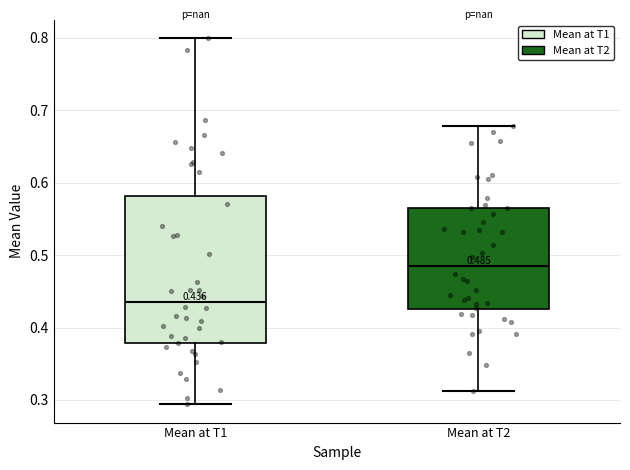

Which box is the tallest, from its lower edge to its upper edge?

Mean at T1